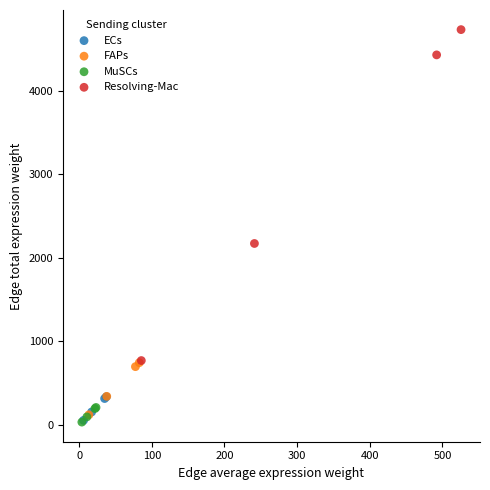

What are all the series names shown in the legend?

ECs, FAPs, MuSCs, Resolving-Mac